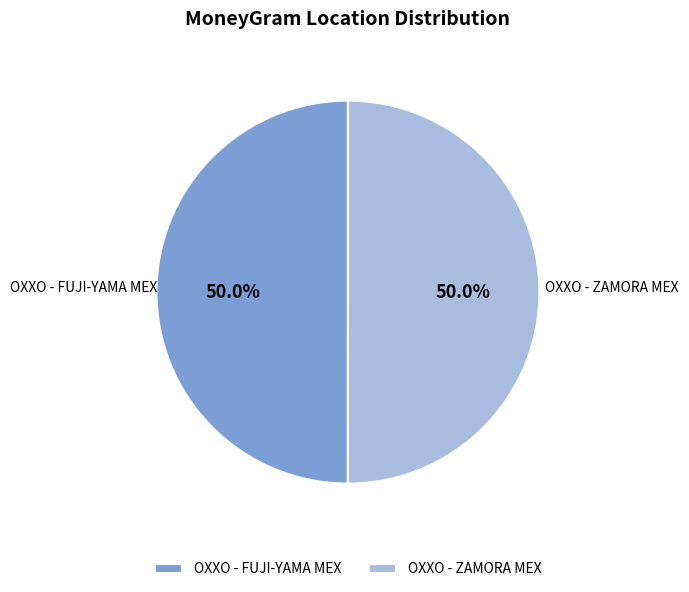

Do OXXO - FUJI-YAMA MEX and OXXO - ZAMORA MEX together represent more than half of the pie?

Yes